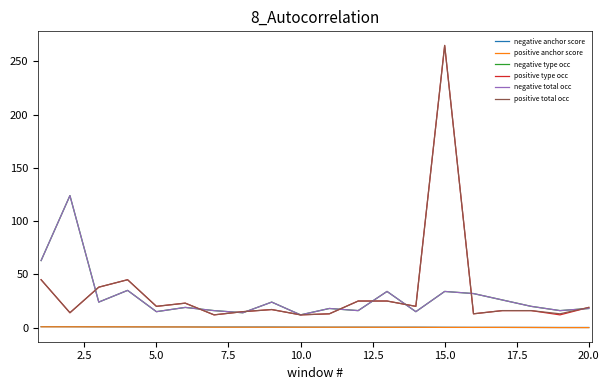

True or false: negative type occ and positive total occ cross at least once.

True